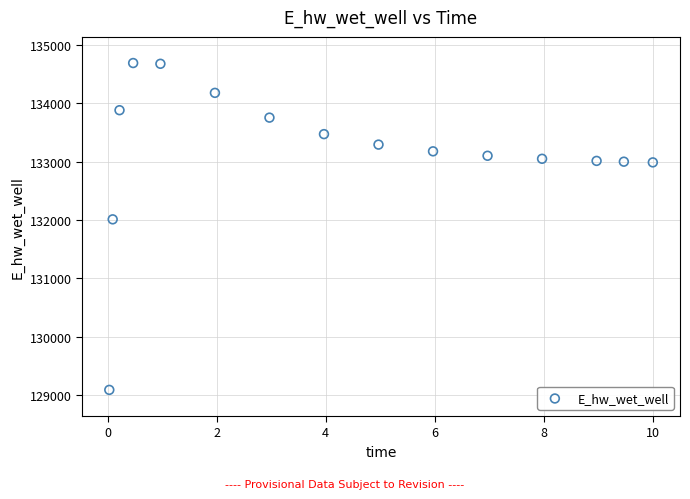

What is the range of Y values (max minus min)?

5594.1